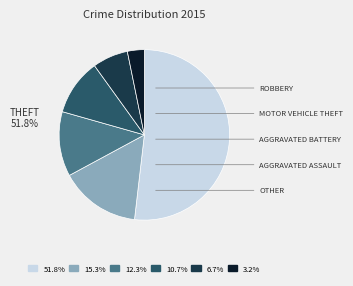

Is there a majority slice in this chart?

Yes